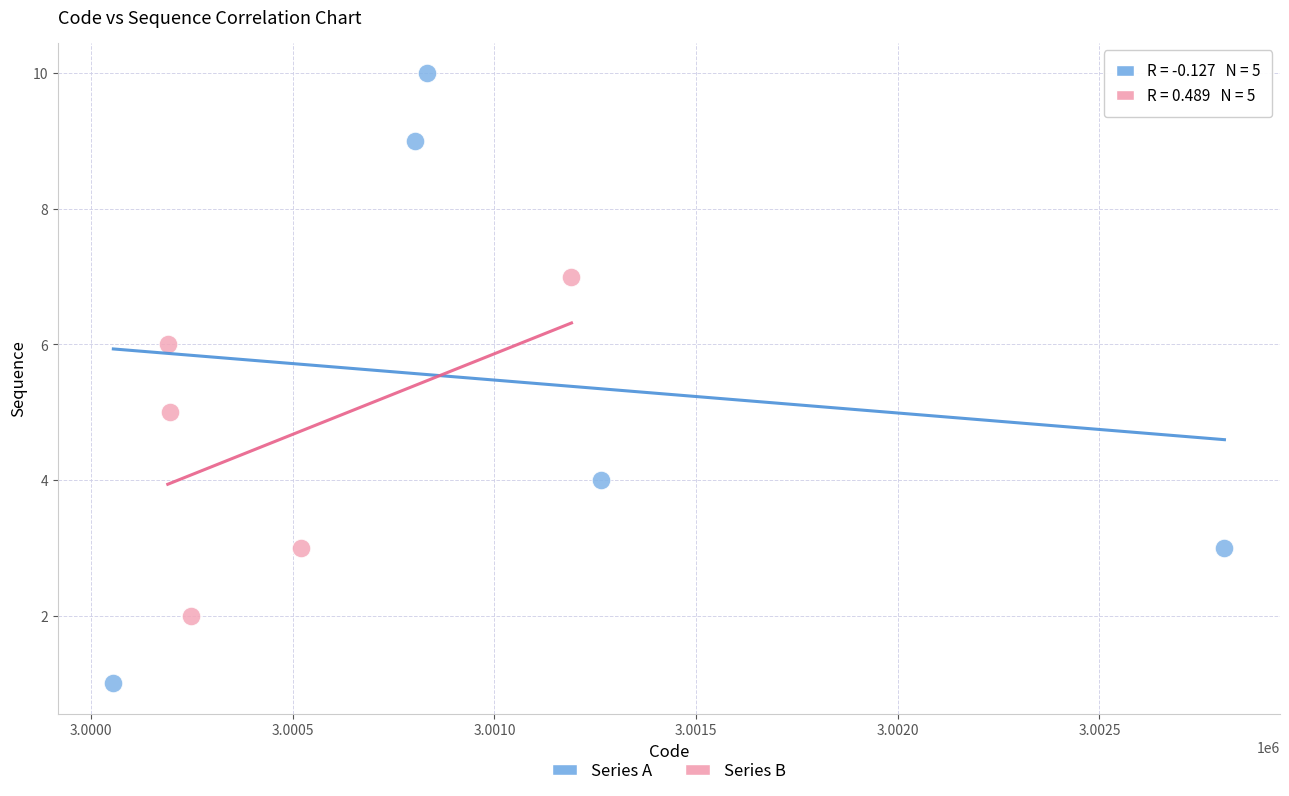

Which series reaches the maximum Y coordinate?

Series A